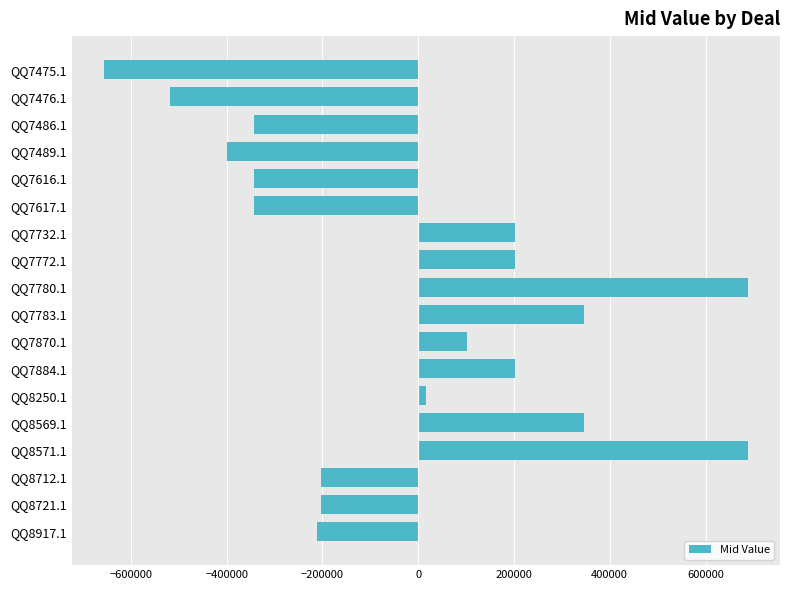

What is the minimum value shown in the chart?

-656148.2